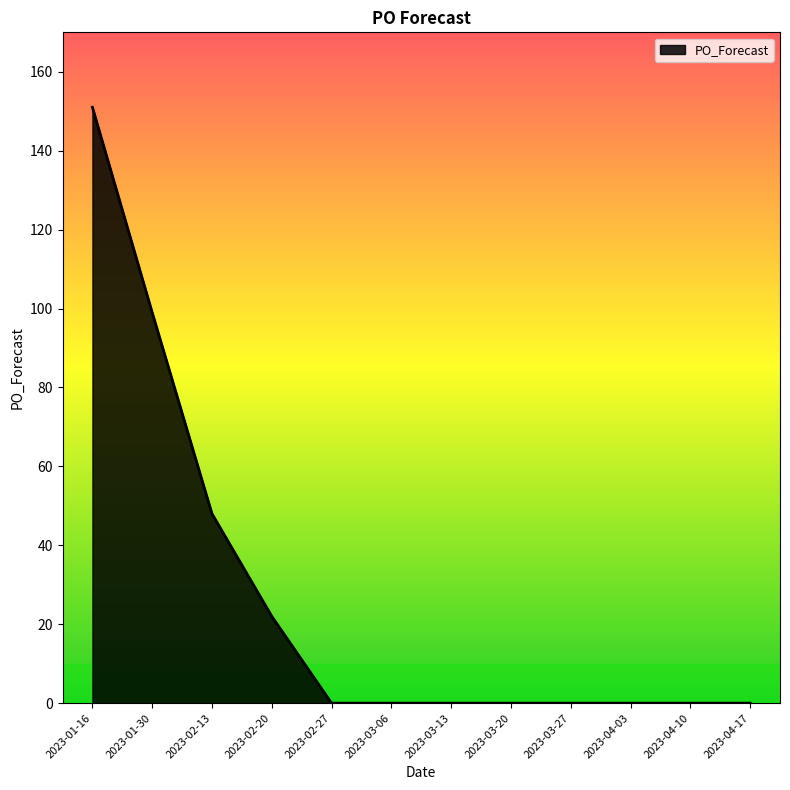

Reading left to right, transcribe all the data shown in this chart.

151	99	48	22	0	0	0	0	0	0	0	0